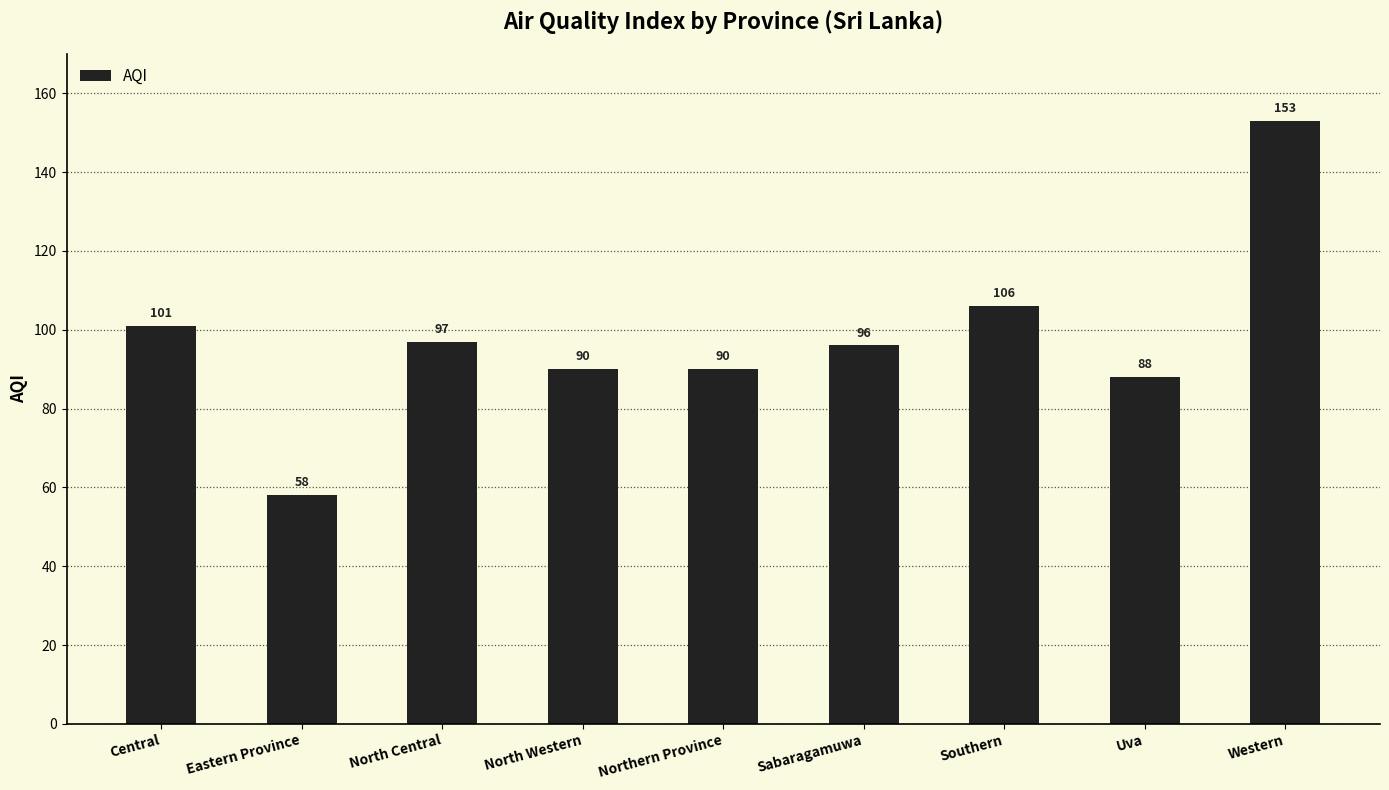

What value does the data have at Central, to the nearest 10?

100